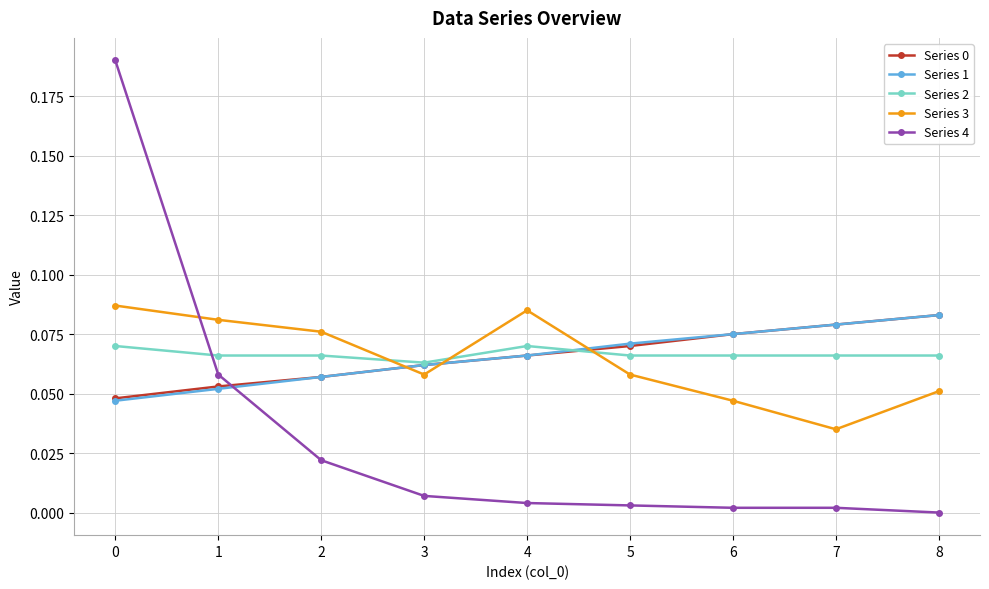

Between 2 and 5, which series saw the biggest shift?

Series 4